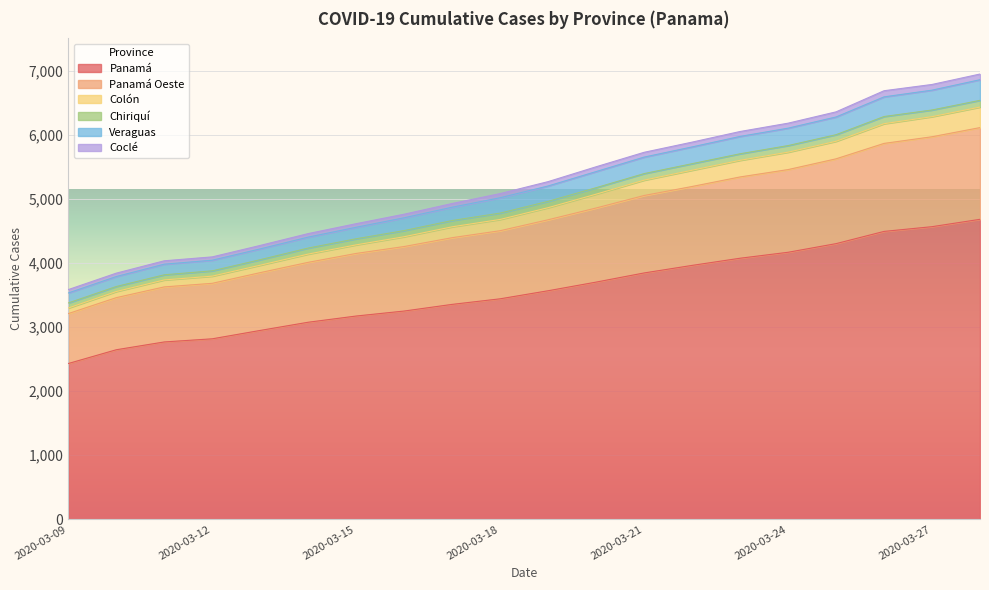

Which has a higher value, 2020-03-14 or 2020-03-22?

2020-03-22